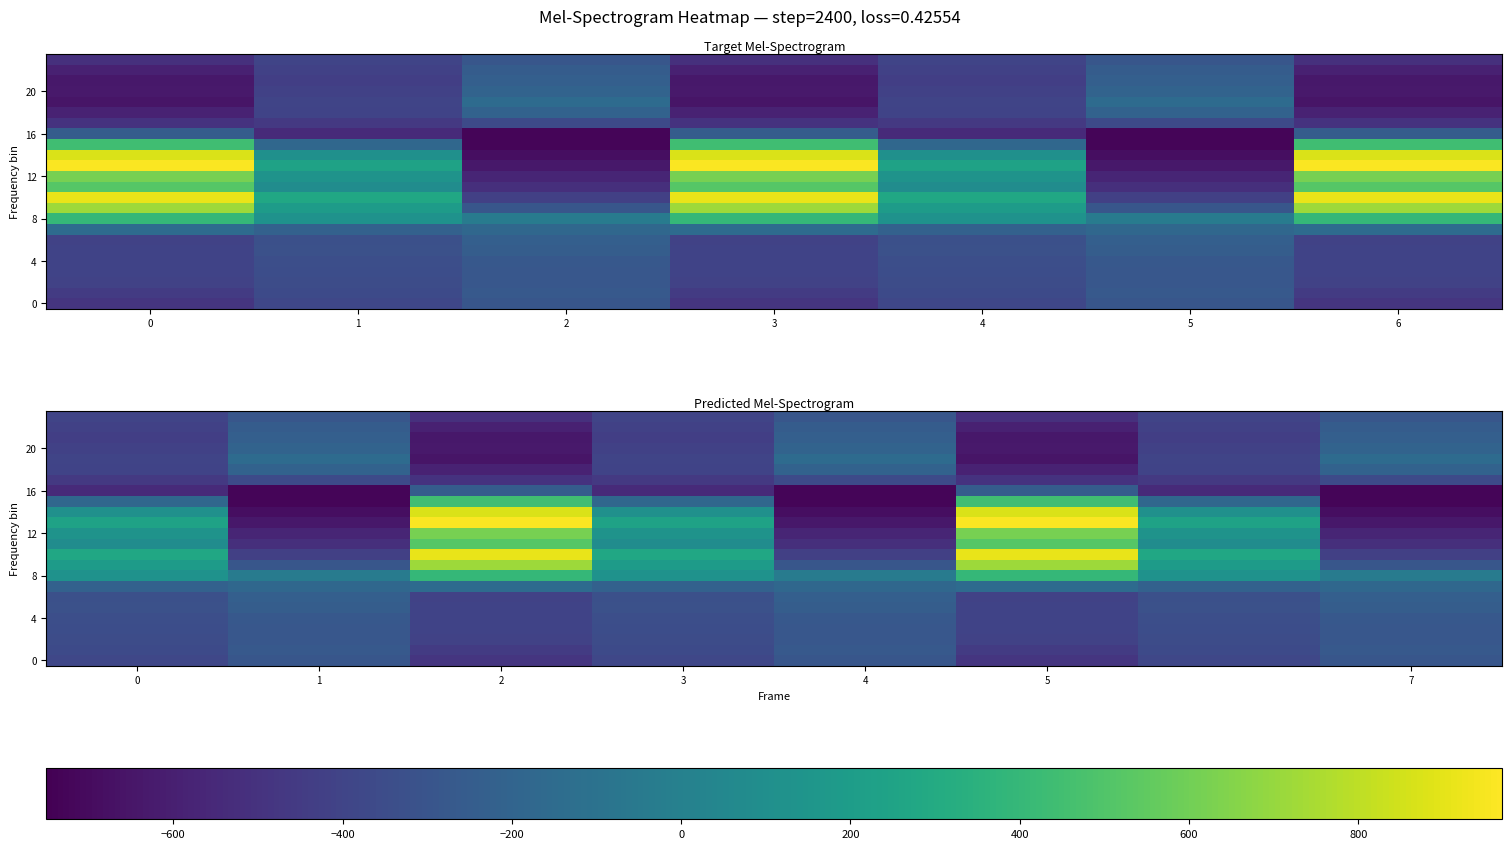

What is the difference between the highest and lowest values at 4?

691.3